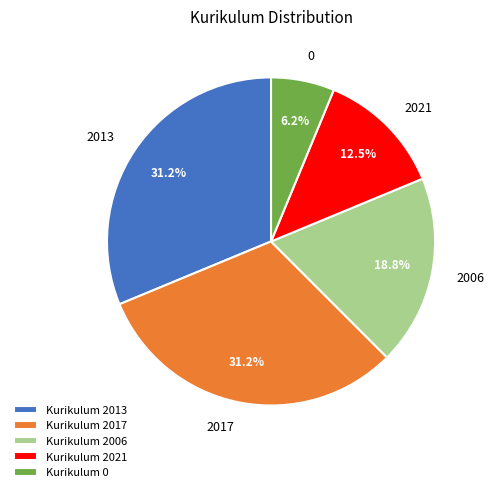

Does Kurikulum 0 account for over 50% of the chart?

No